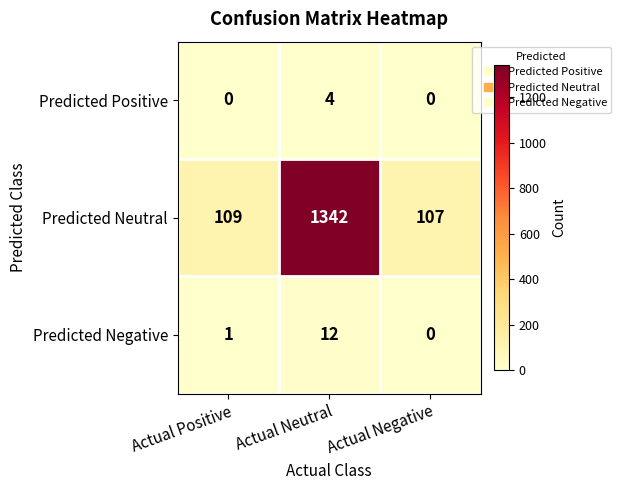

Which series has the largest total across all categories?

Predicted Neutral